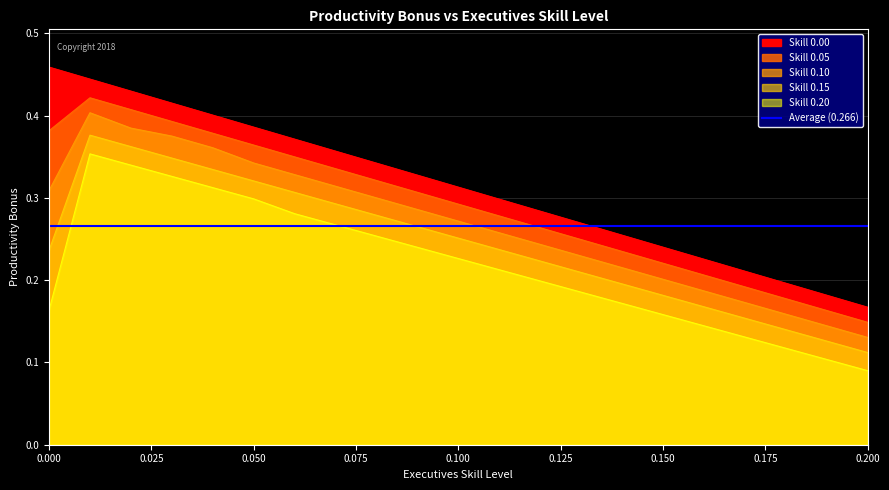

At which label does Skill 0.00 reach its minimum?

0.2